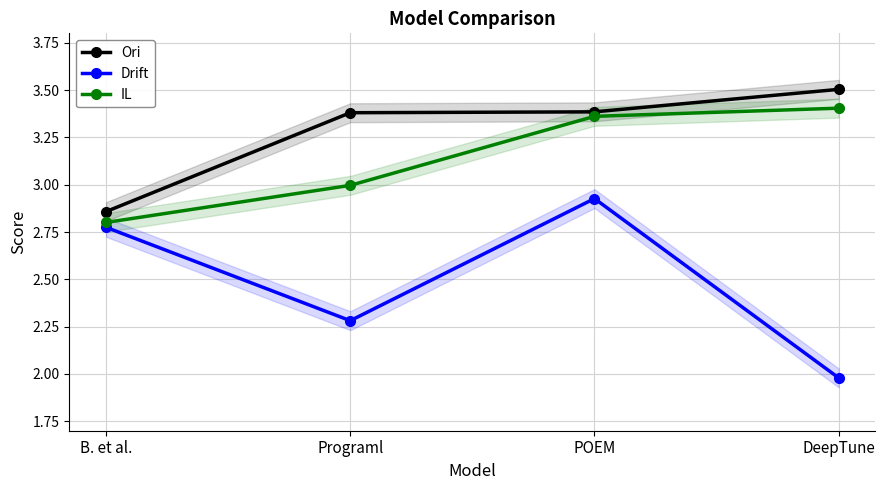

Which series has the widest spread of values?

Drift